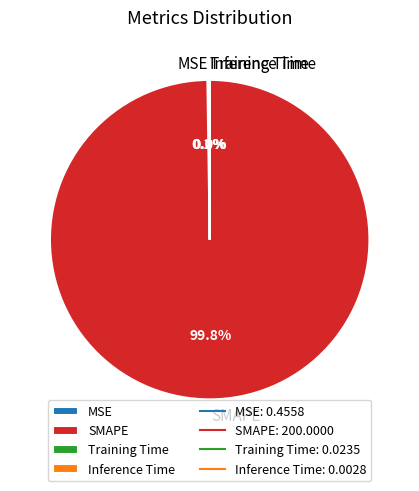

What is the largest slice in the pie chart?

SMAPE